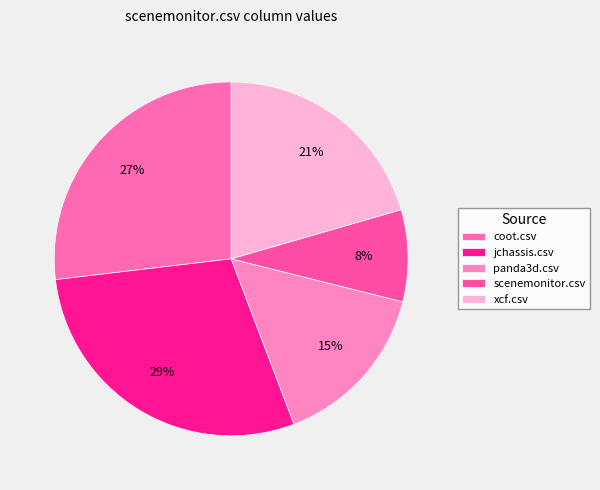

To the nearest percent, what is the average slice percentage?

20%